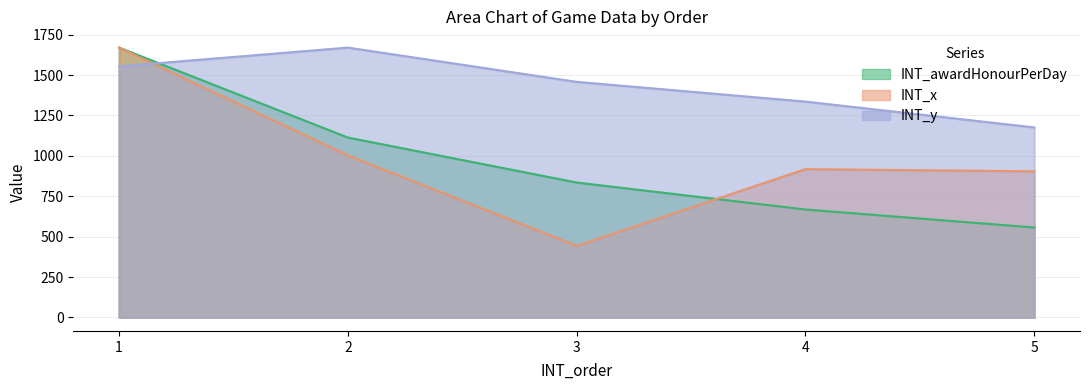

The value of INT_x at 5 is 904.4. True or false?

True